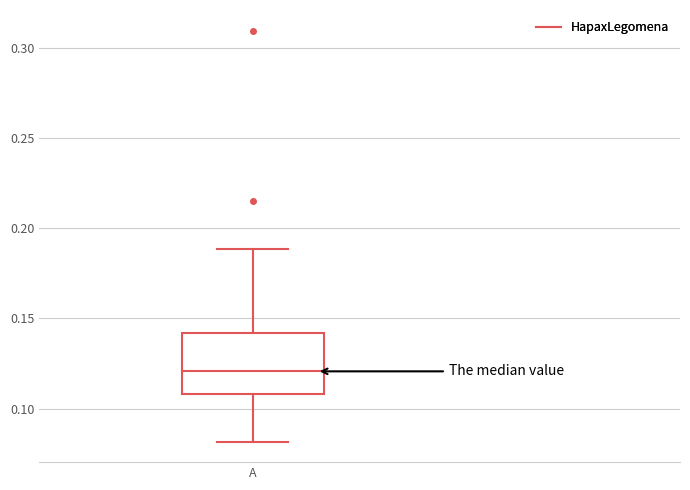

Transcribe this box plot: give where the median line is, the range the box spans, and where the two whiskers end, as read against the y-axis. The values are not printed on the chart, so give them approximately, as read against the axis.

median 0.12, box 0.11 to 0.14, whiskers 0.08 to 0.19